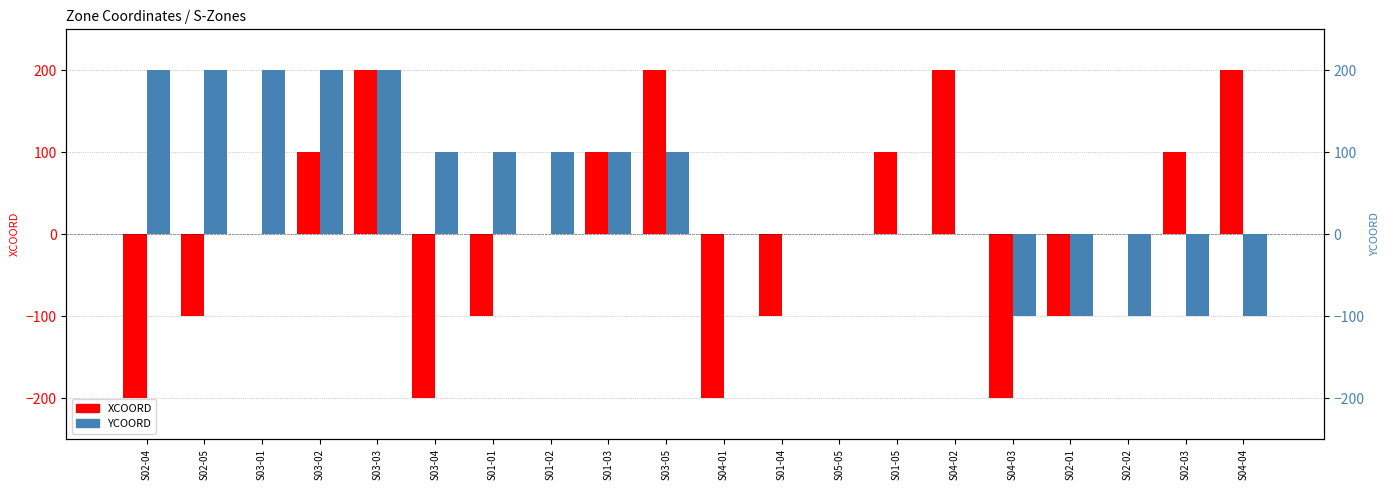

How many values in the XCOORD series are below 0?

8